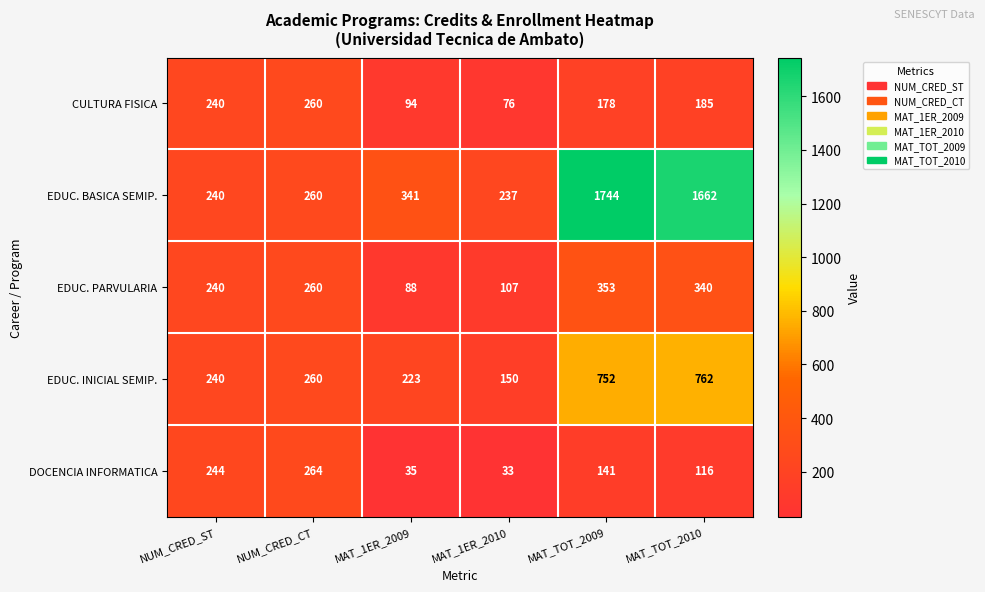

The value of CULTURA FISICA at MAT_TOT_2009 is 178. True or false?

True